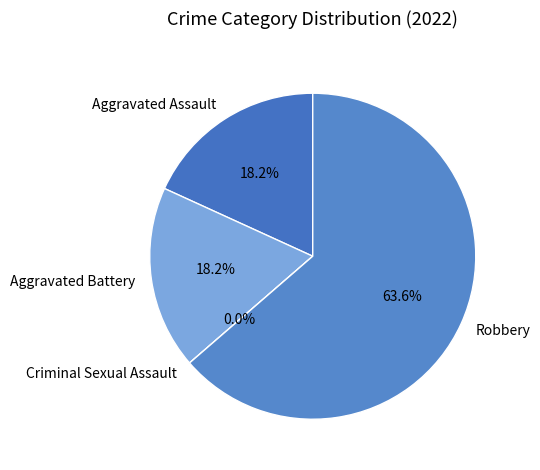

The Aggravated Battery slice represents 18% of the pie. True or false?

True